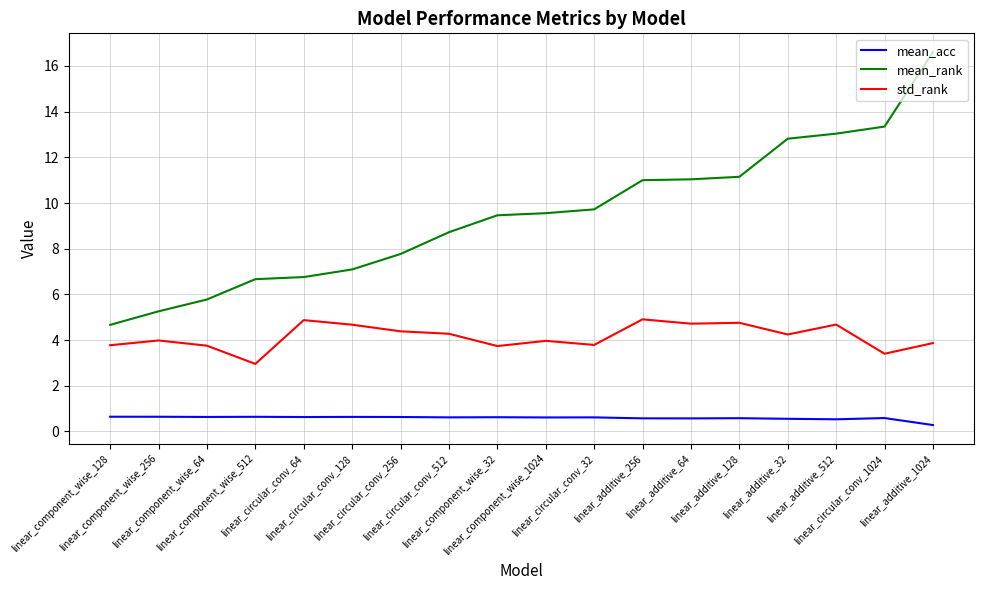

How many lines are shown in the chart?

3